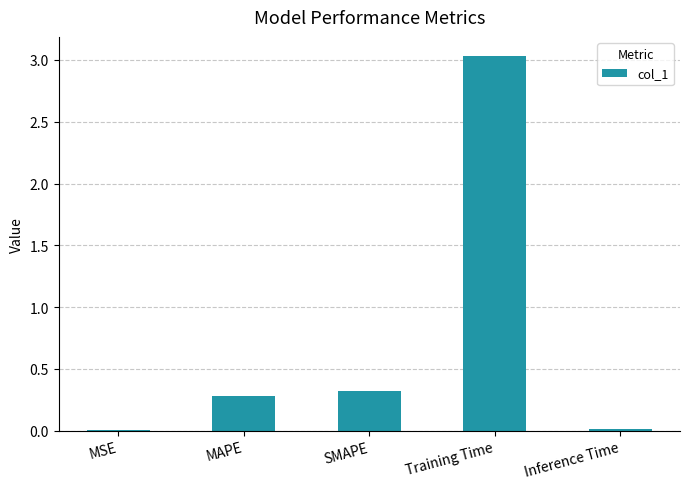

Is it true that the value at MSE is 0.0?

True